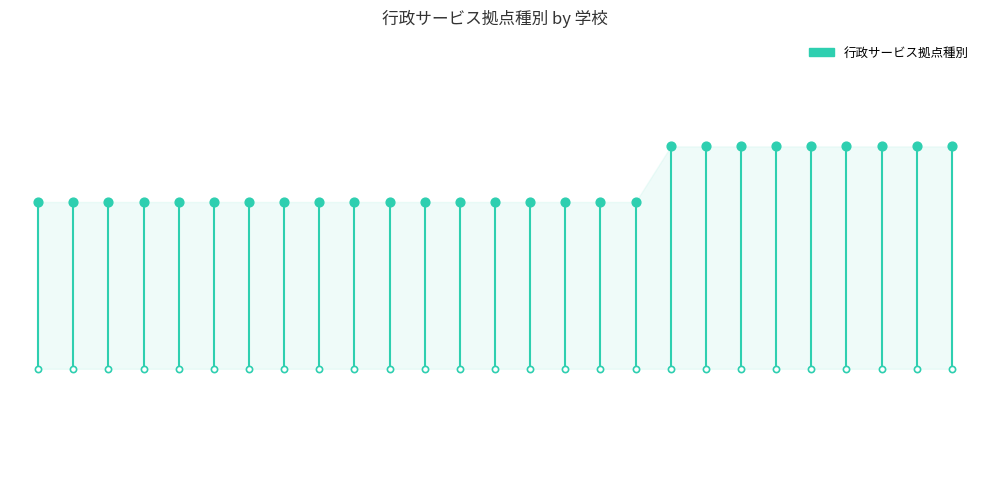

What is the ratio of the value at 25 to the value at 17?

1.0